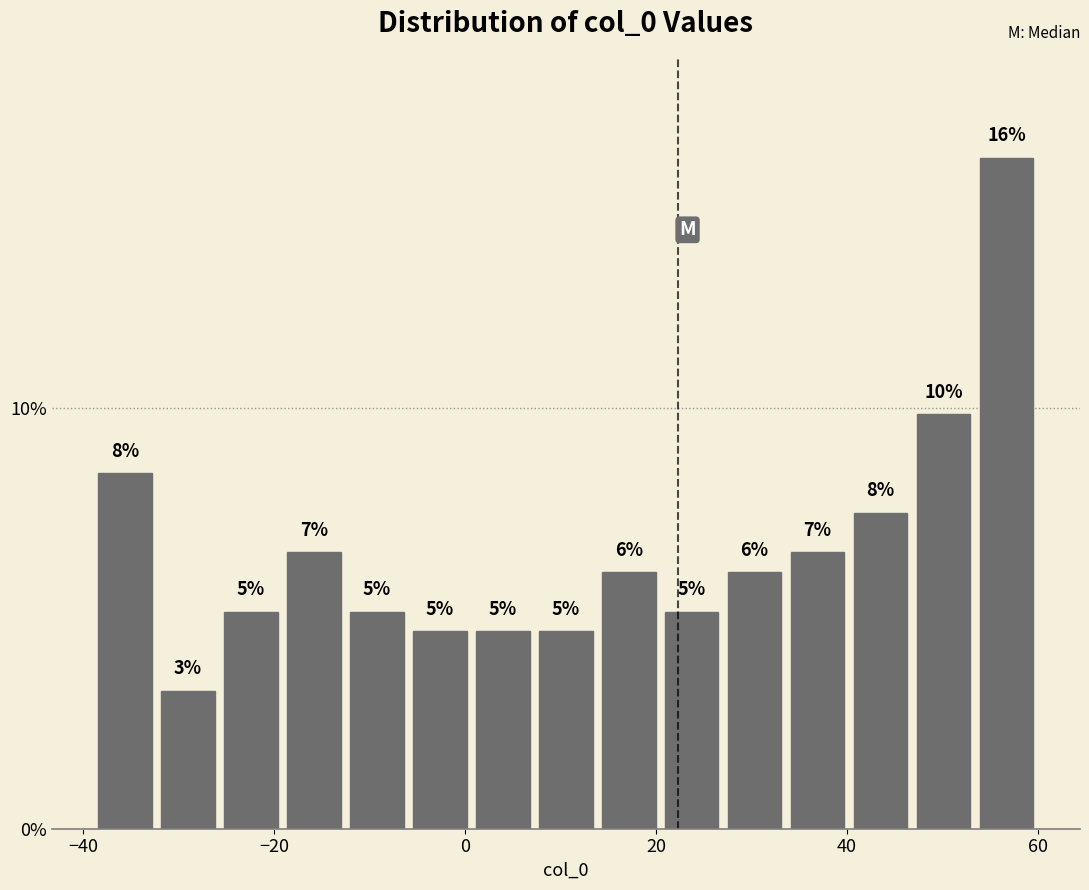

Read against the x-axis, roughly where is the centre of the tallest bar?

56